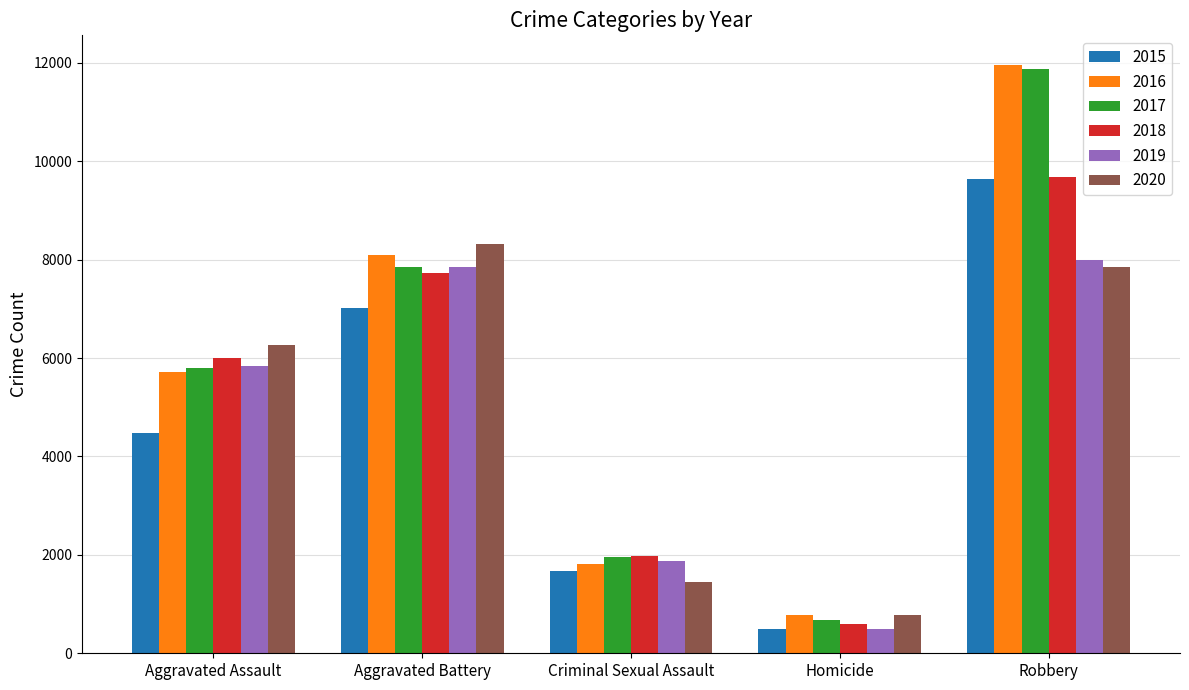

Which series changed the most between Aggravated Assault and Homicide?

2020